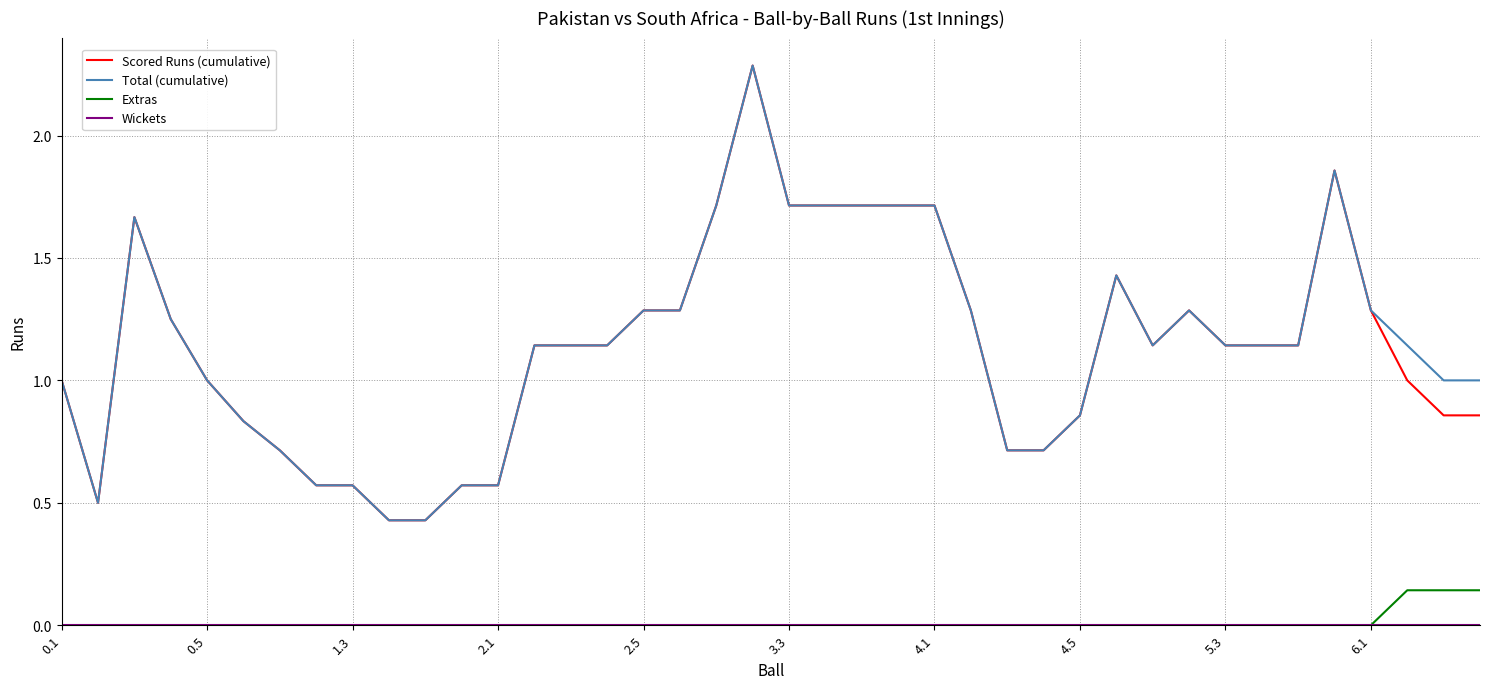

True or false: Extras and Scored Runs (cumulative) cross at least once.

False